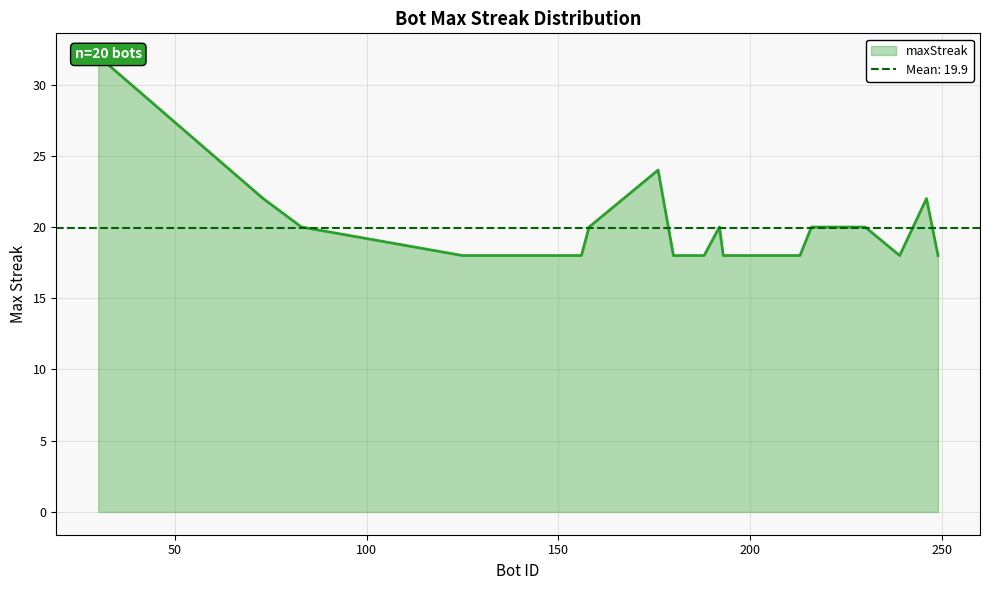

Approximately how many times larger is the value at 192 compared to 186?

1.1